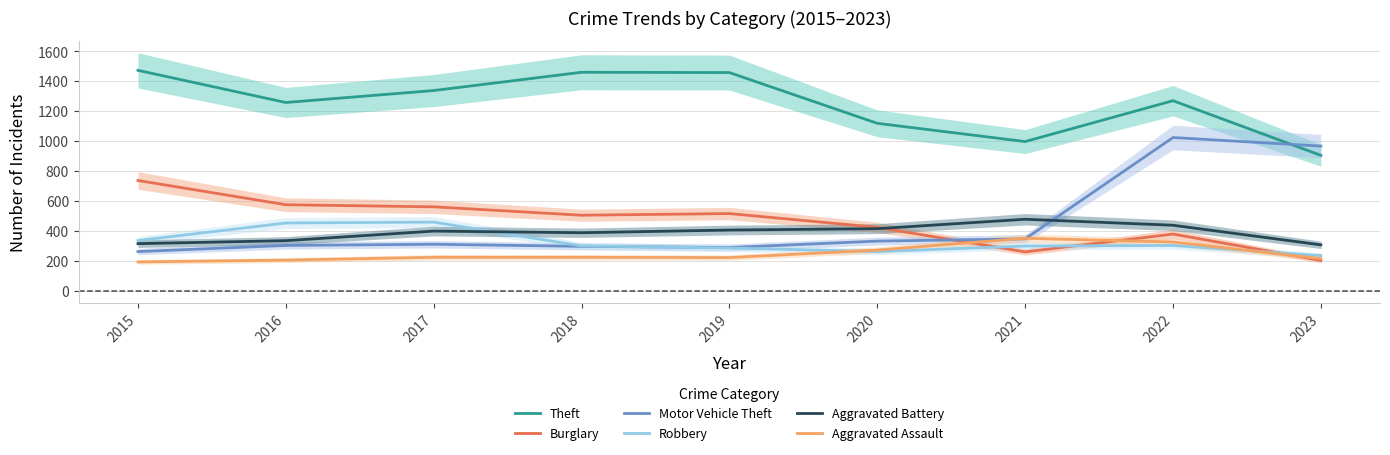

True or false: Burglary has more than 0 interior local peaks.

True